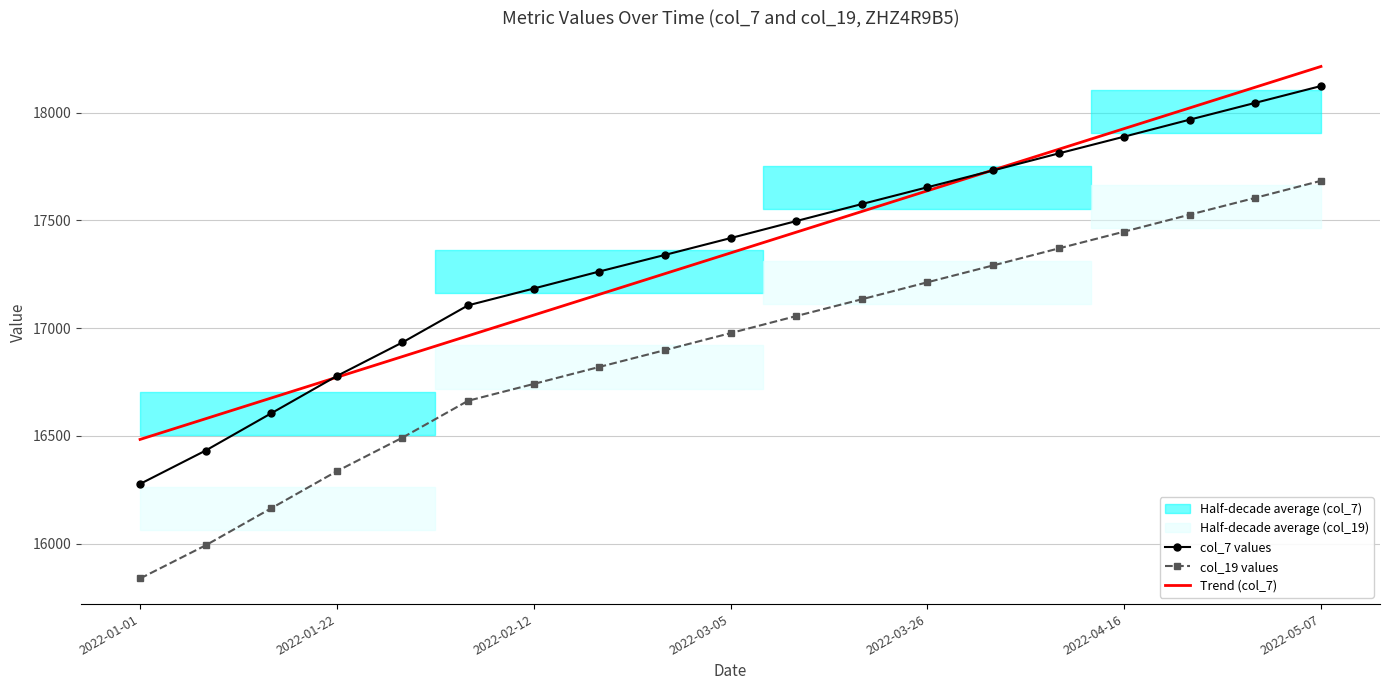

True or false: col_19 values and Trend (col_7) cross at least once.

False